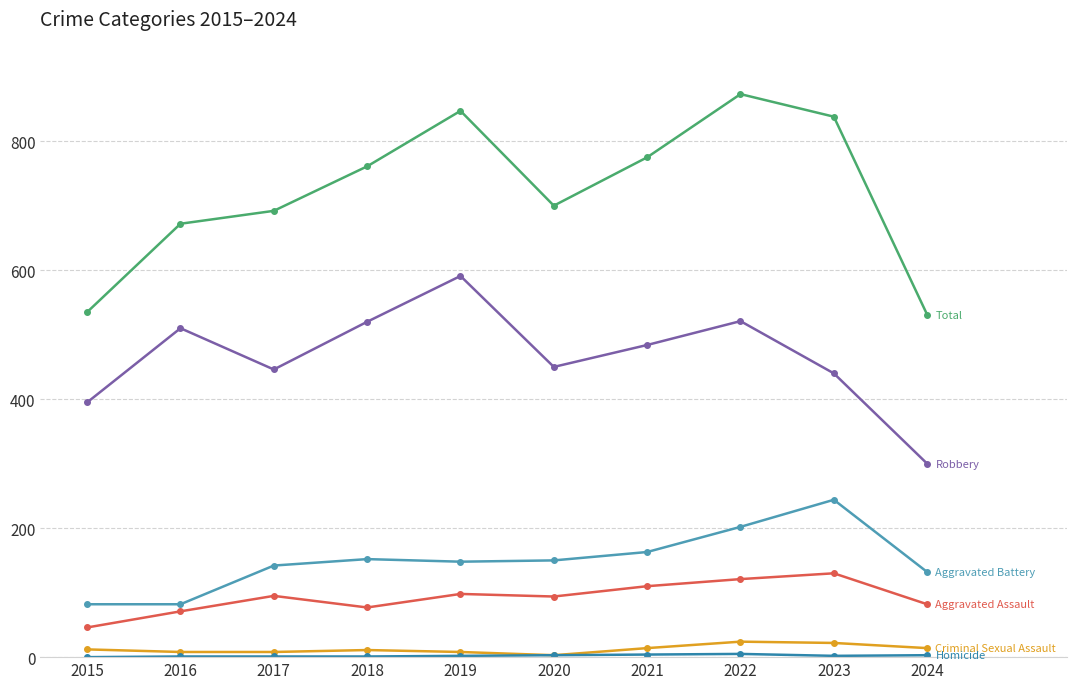

What is the greatest value displayed?

873